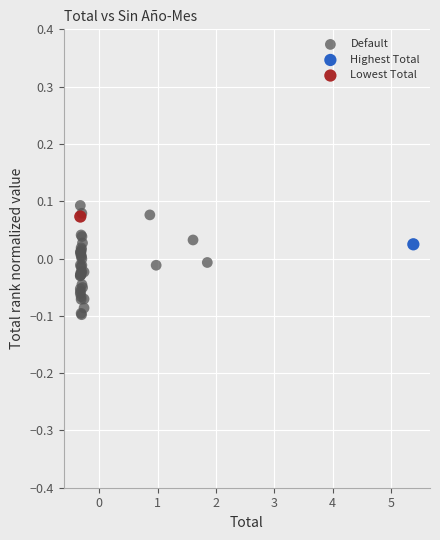

What are all the series names shown in the legend?

Default, Highest Total, Lowest Total